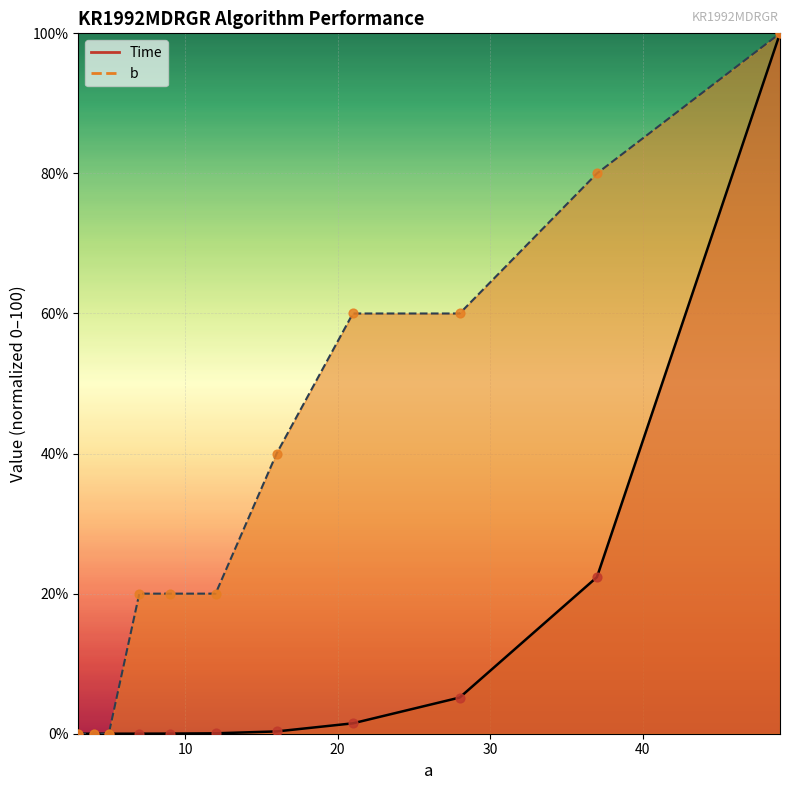

Which series has the largest Y range (max minus min)?

Time